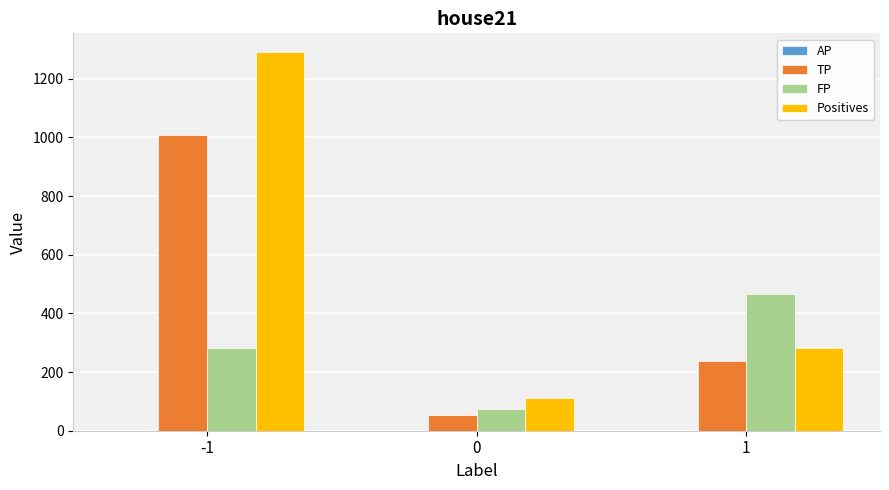

What is the maximum value for Positives?

1290.0